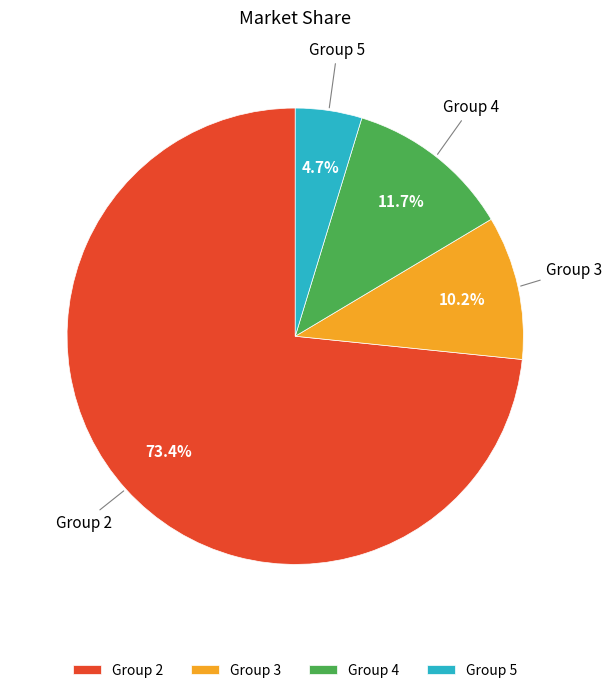

Is there a majority slice in this chart?

Yes